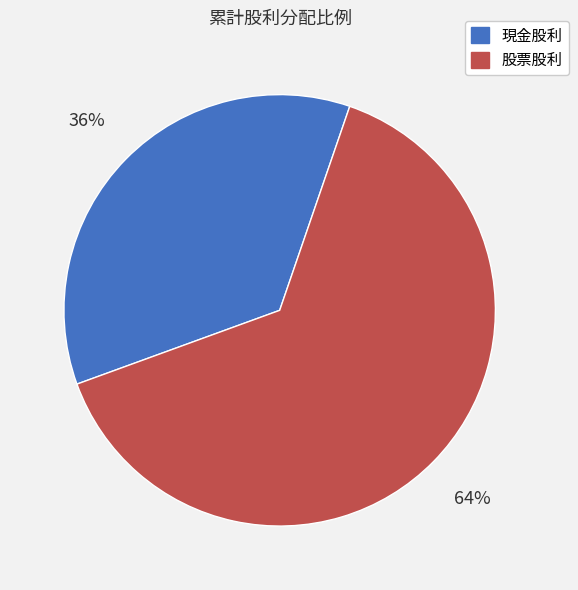

To the nearest percent, what portion does 現金股利 represent?

36%